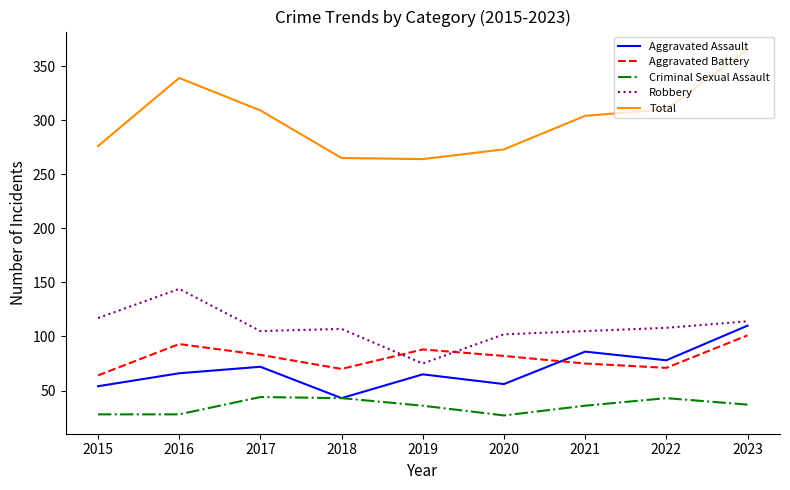

What is the approximate value of Robbery at 2015?

117